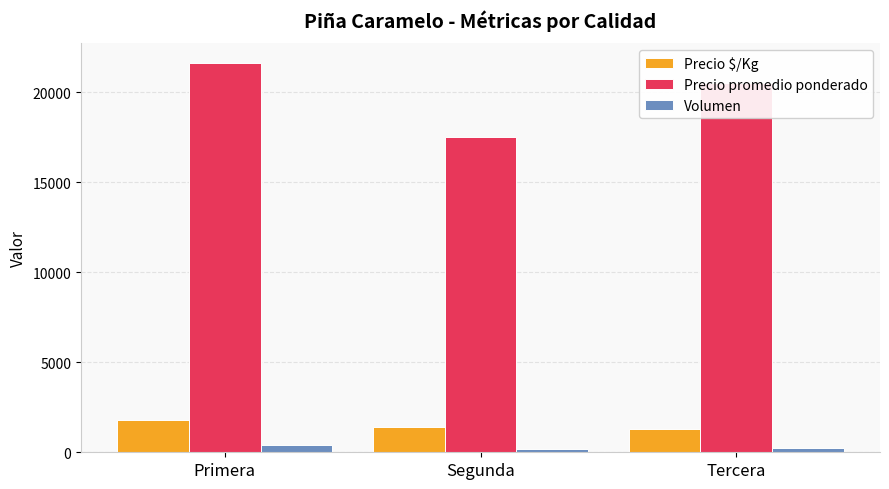

Which series has the largest total across all categories?

Precio promedio ponderado